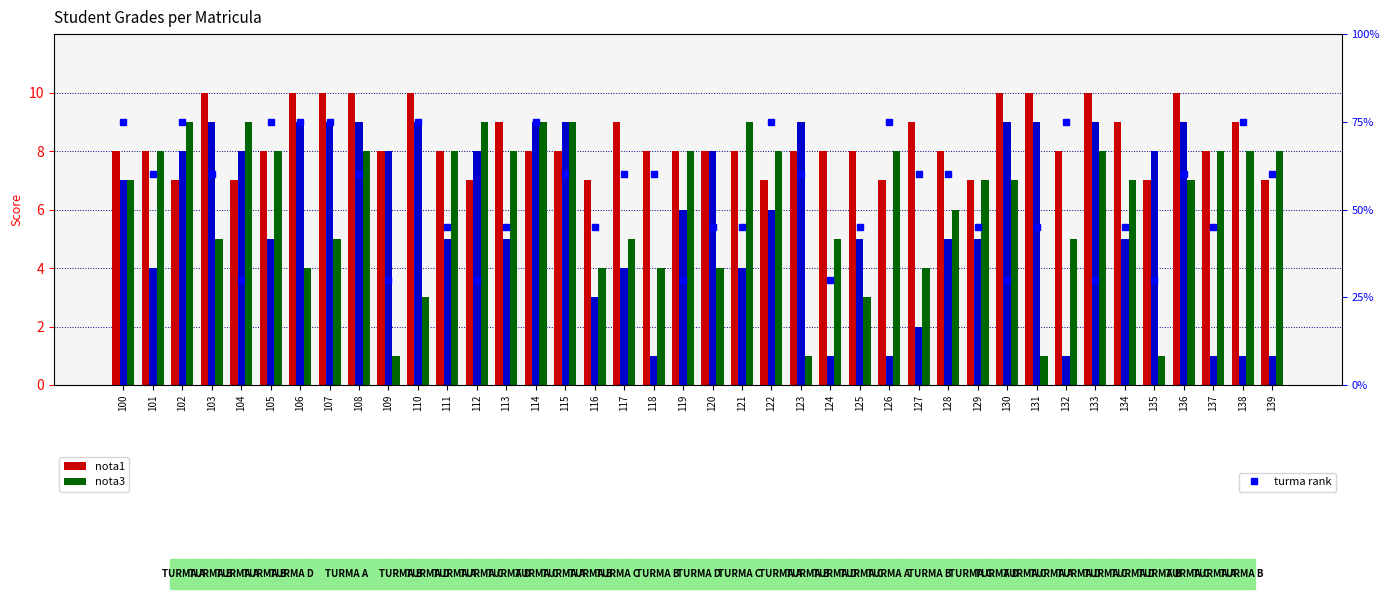

Which series has the largest total across all categories?

turma rank